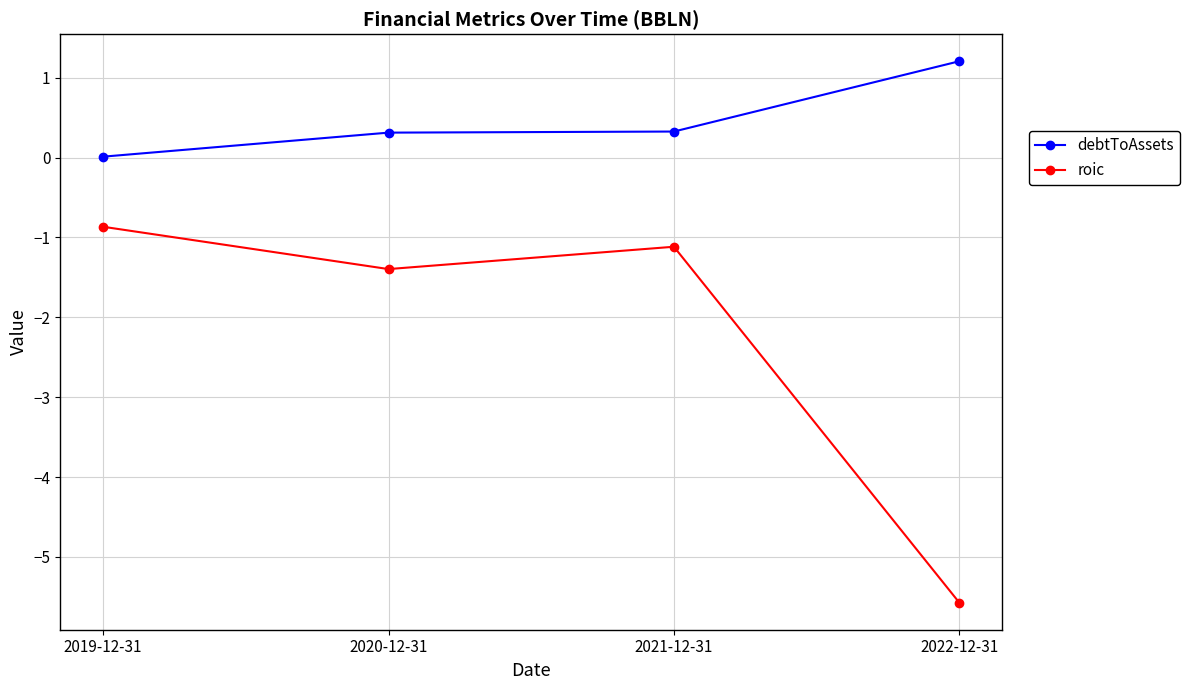

Is this an area chart (filled region under the line)?

No